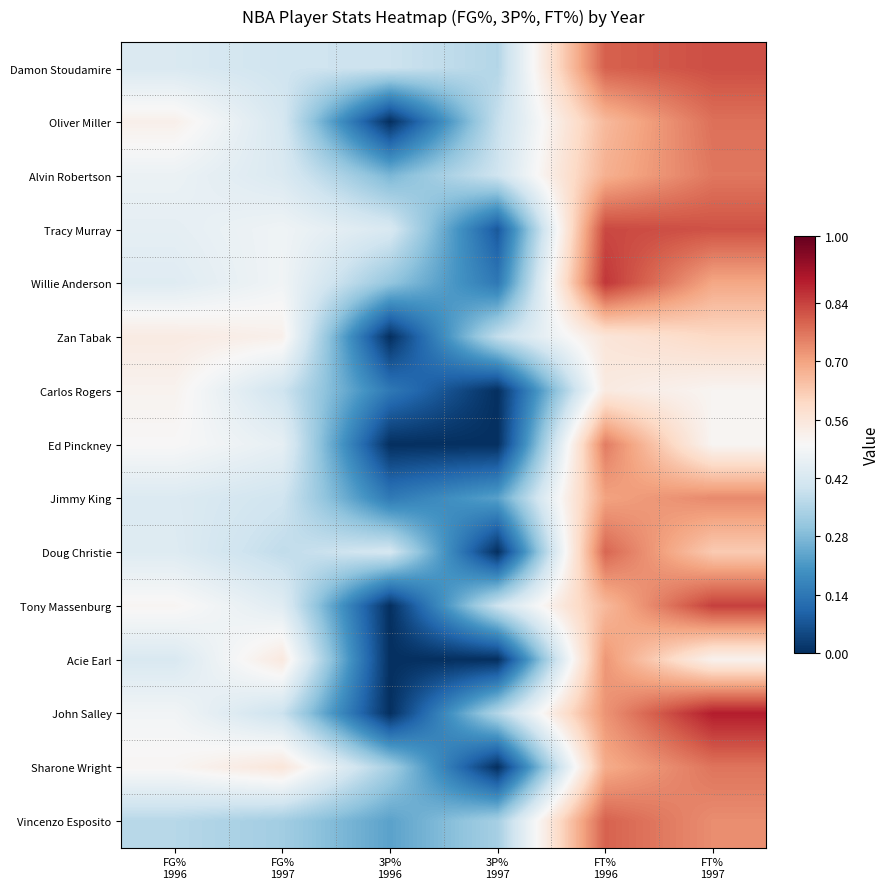

Which series has the widest spread of values?

John Salley